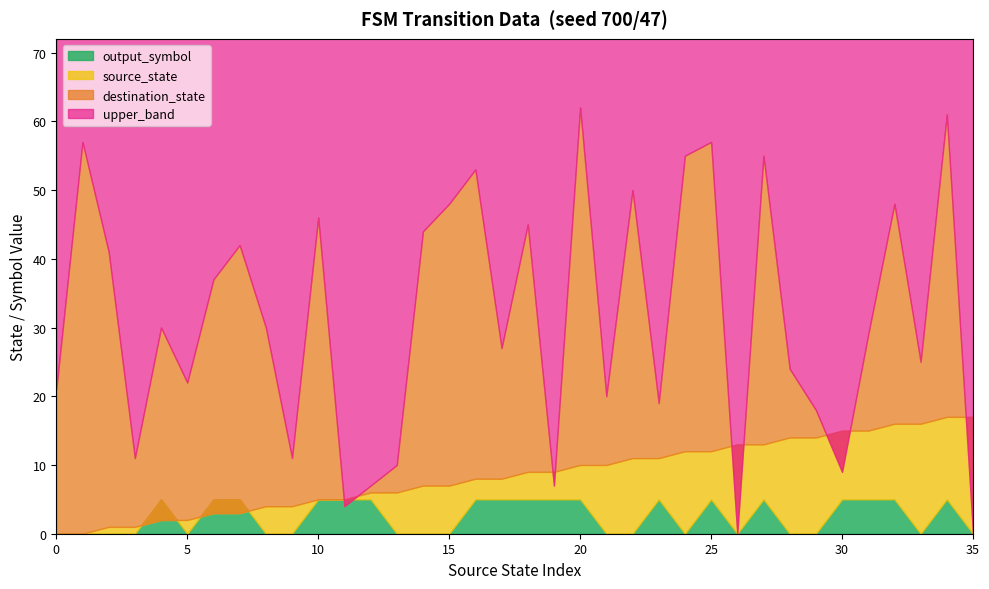

How many interior local valleys does the destination_state series have?

11